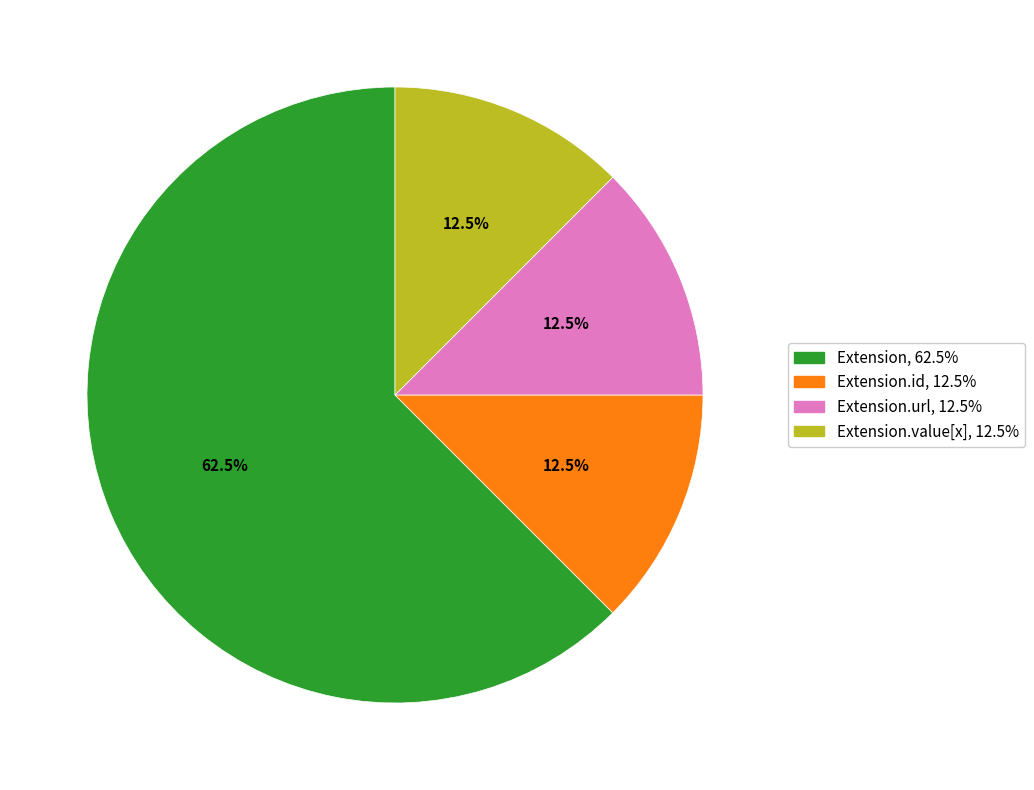

How many slices are in this pie chart?

4